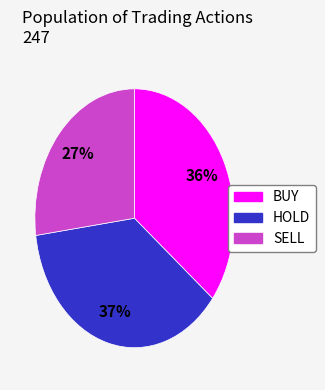

Which slice is the largest?

HOLD